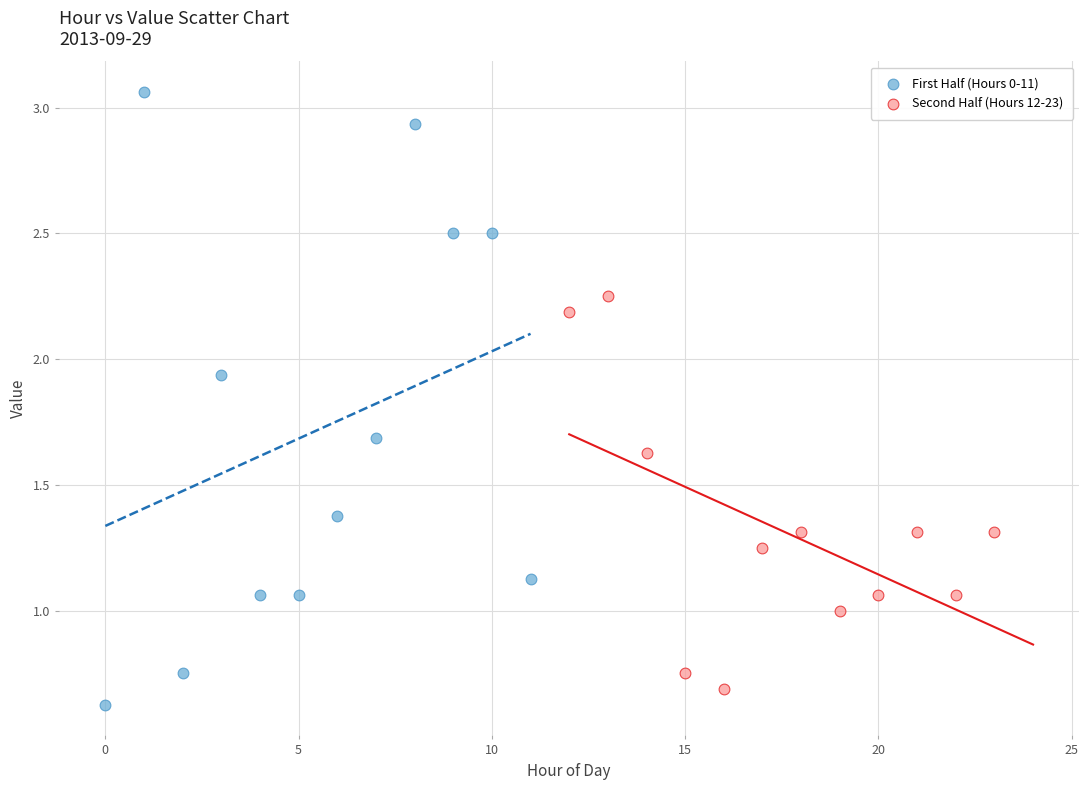

What are all the series names shown in the legend?

First Half (Hours 0-11), Second Half (Hours 12-23)